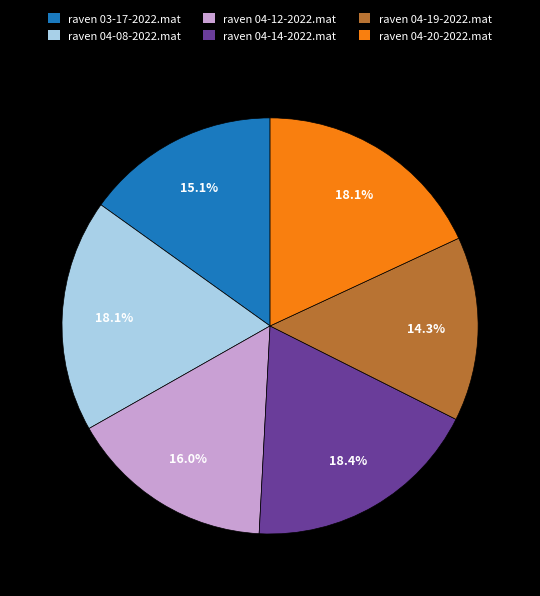

Is it true that raven 04-20-2022.mat is 18% of the pie?

True